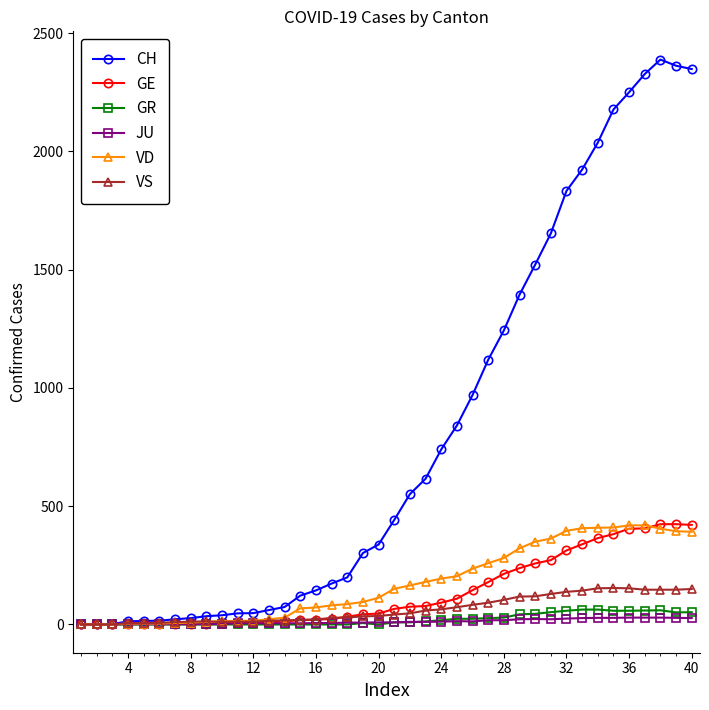

Which series has the largest total across all categories?

CH